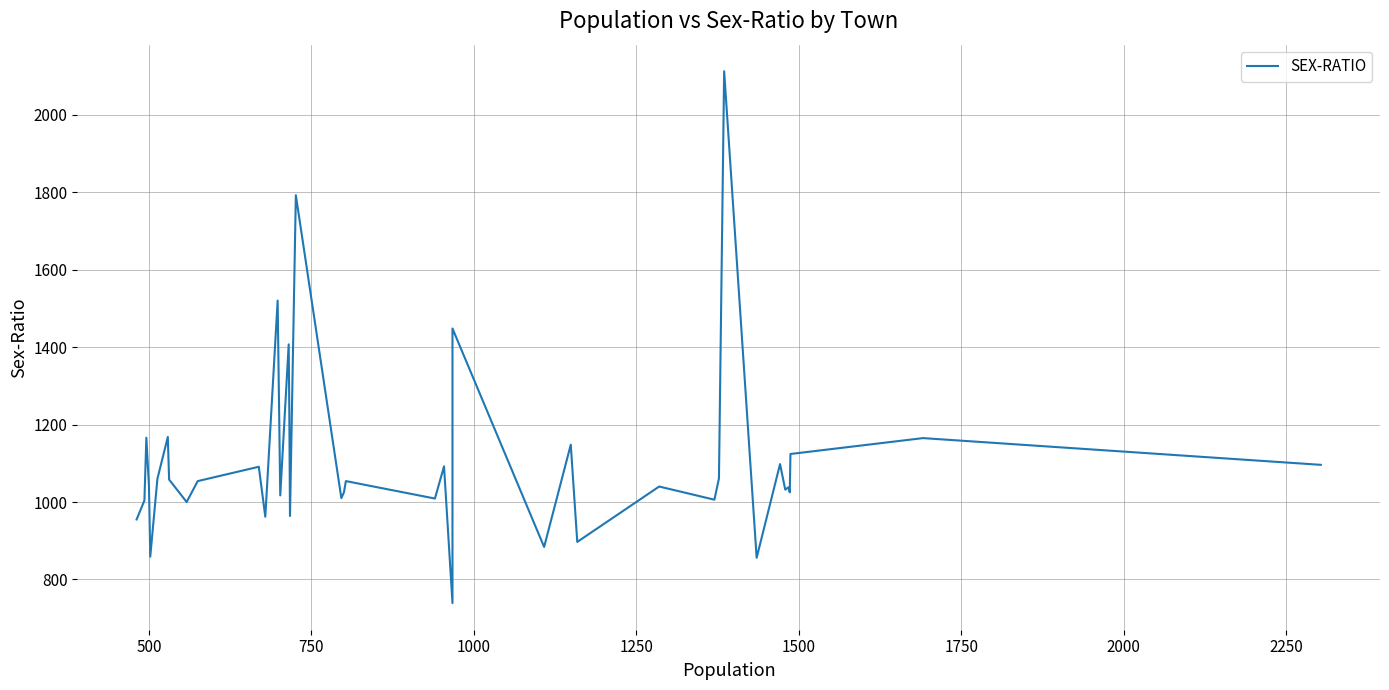

Count the number of data series in this chart.

1